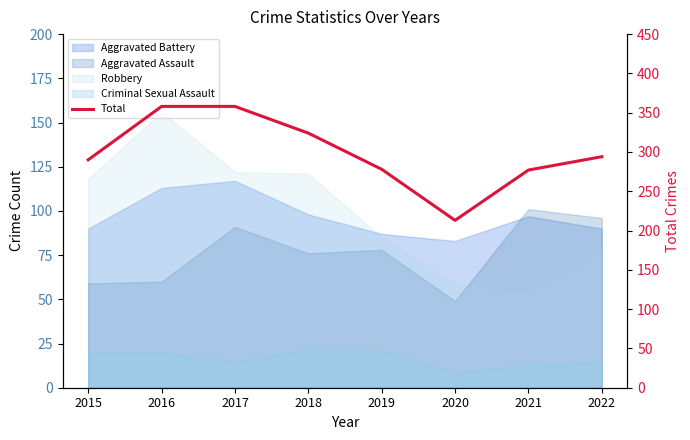

True or false: the data shows 324 at 2018.

True